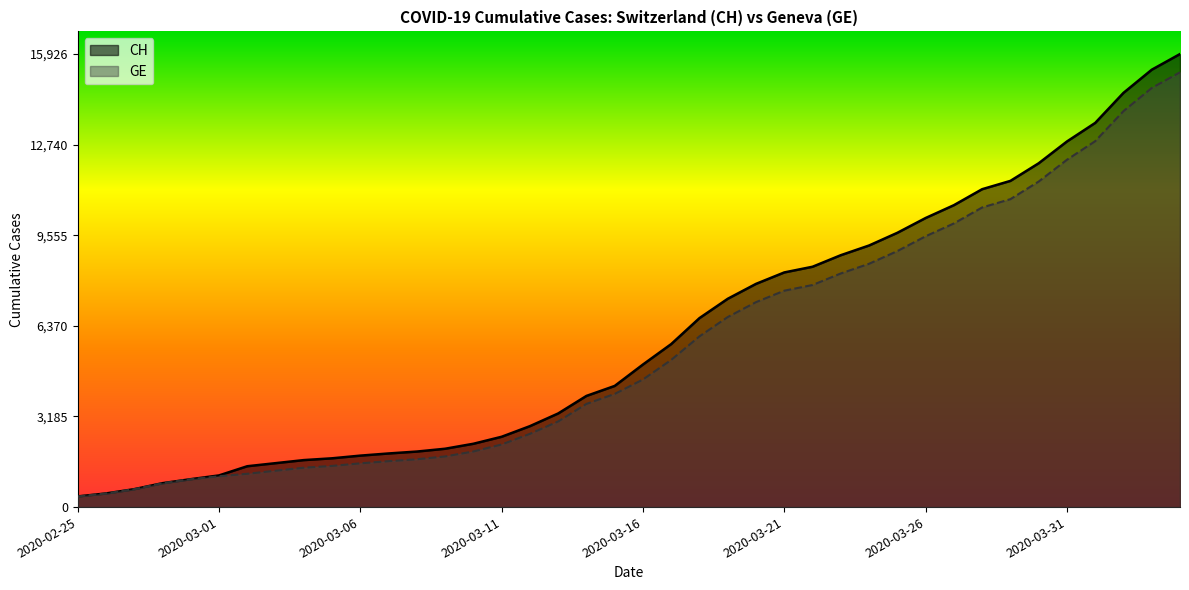

Rank the series at 2020-04-04 from highest to lowest value.

CH, GE